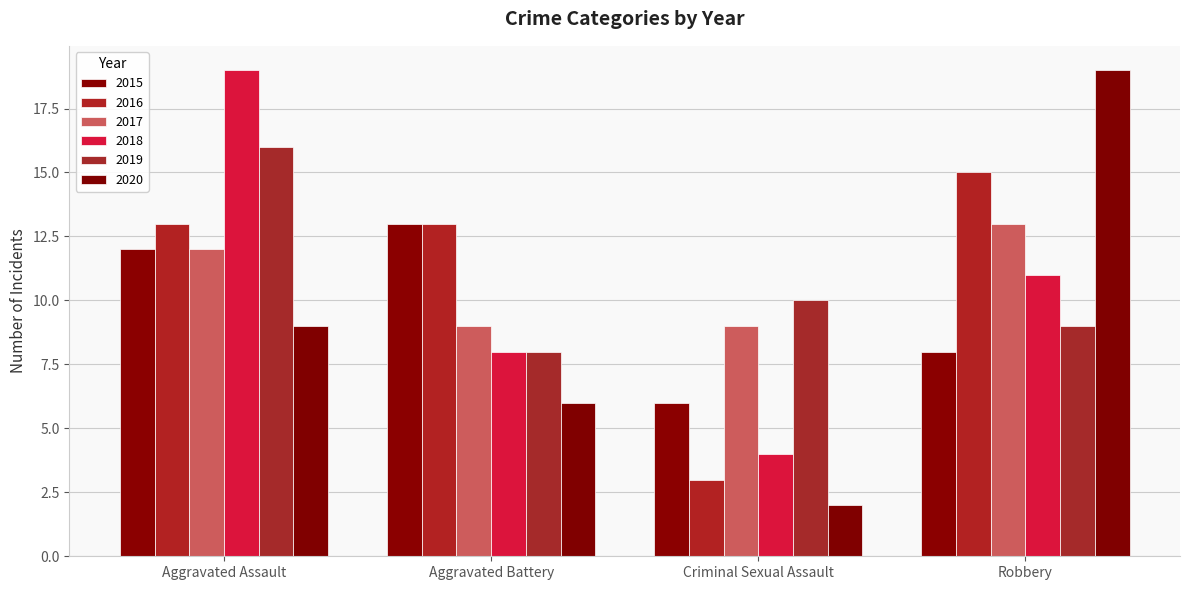

At how many categories does at least one series exceed 13?

2